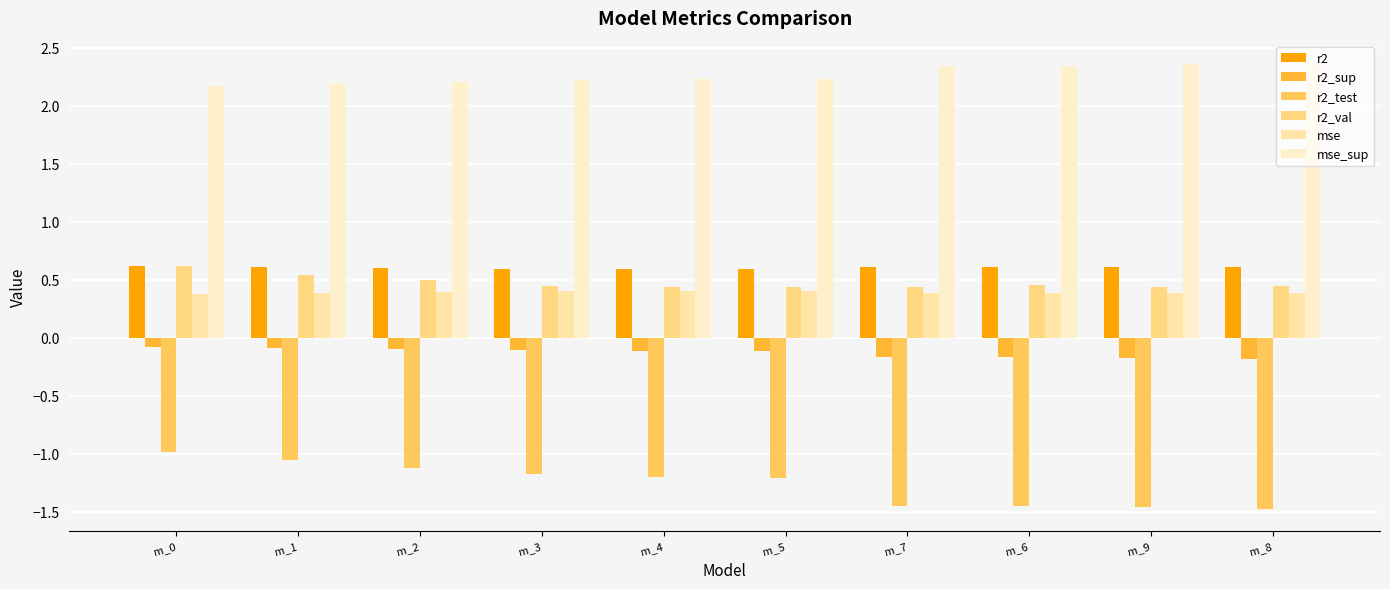

True or false: mse has a value of 0.4 at m_2.

True